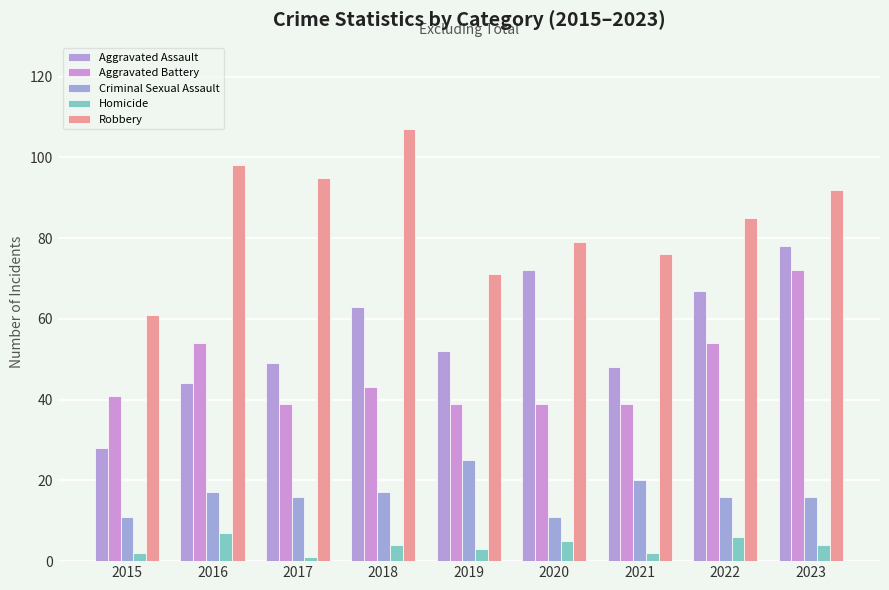

How many series are shown in this chart?

5